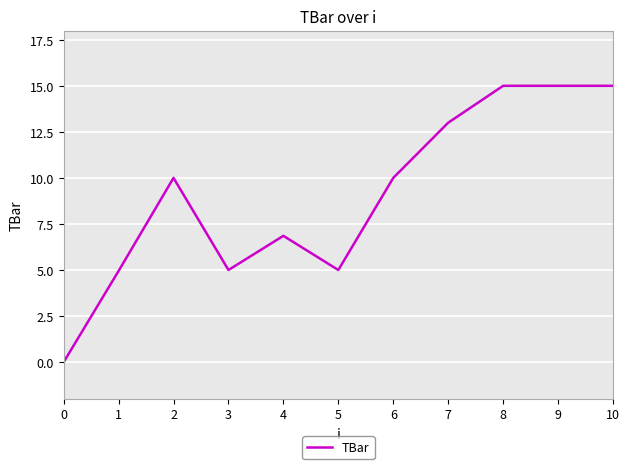

Which has a higher value, 8 or 1?

8